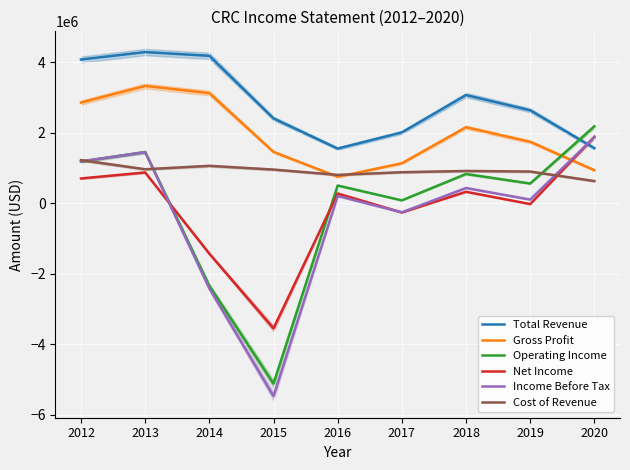

What is the difference between the highest and lowest values at 2016?

1346000